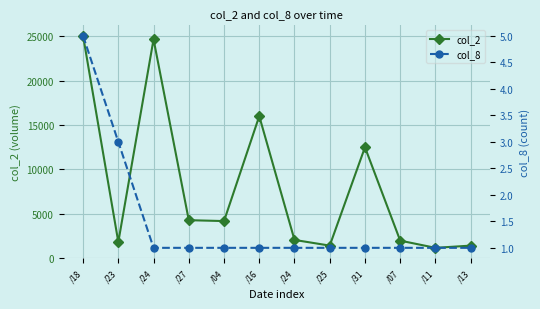

What is the value of the col_2 point at the 11th from the left?

1190